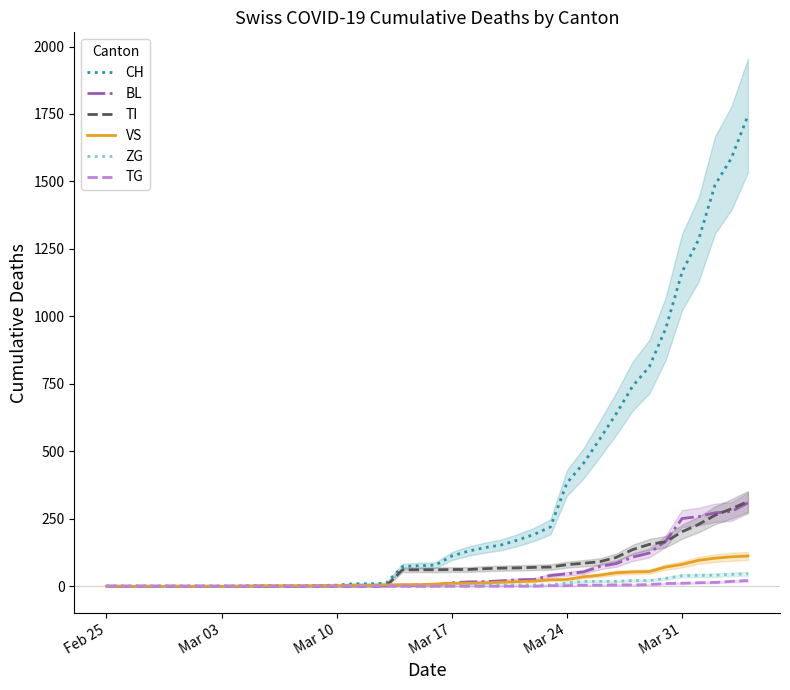

What is the maximum value for VS?

112